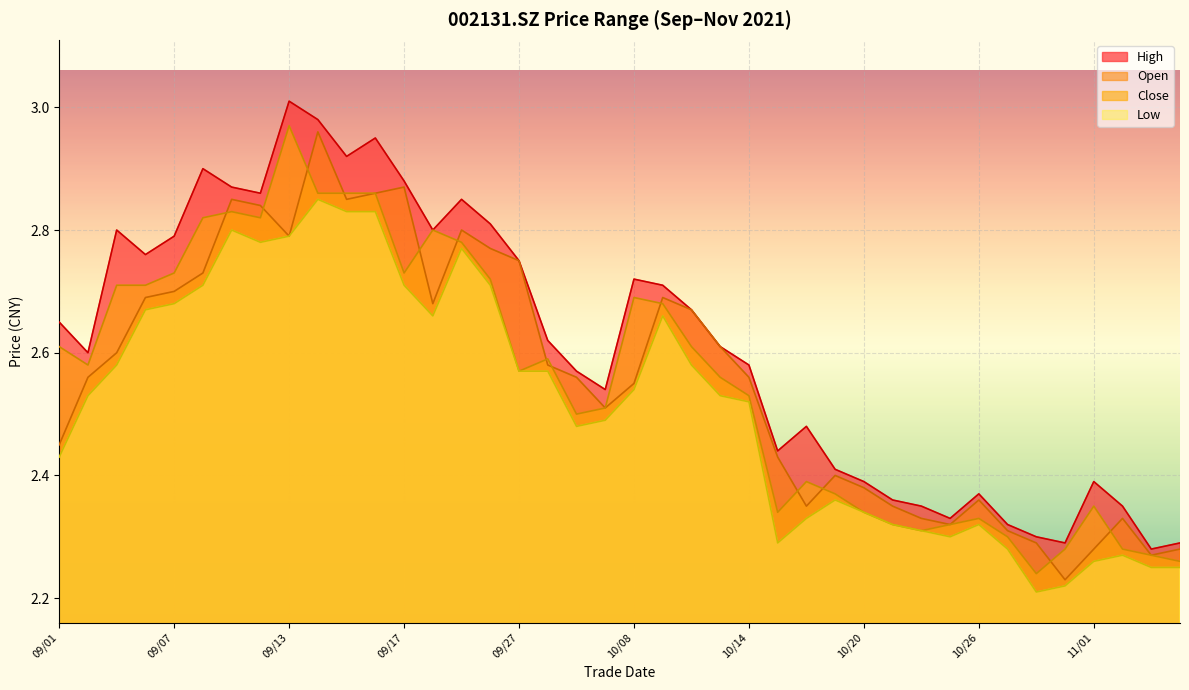

What is the difference between the maximum and minimum values in the low series?

0.6